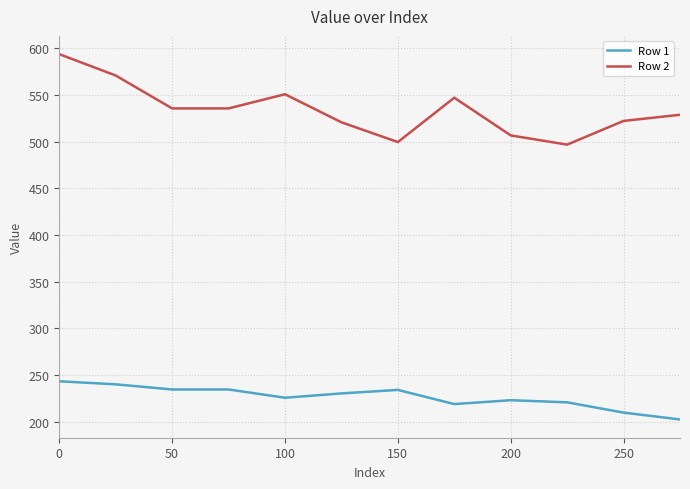

Which series has the widest spread of values?

Row 2